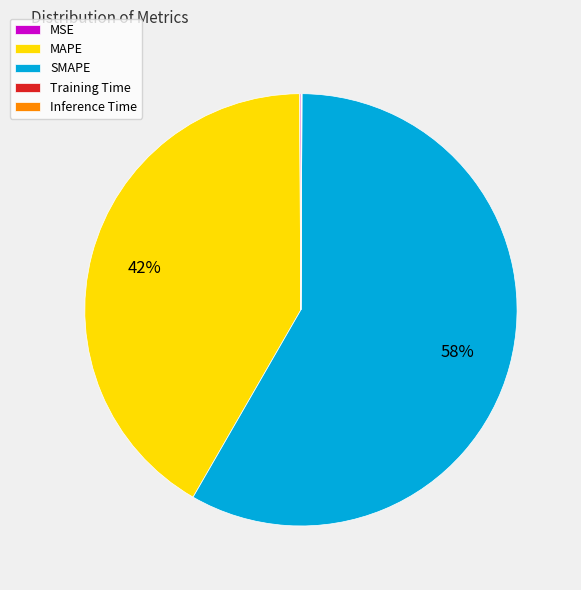

True or false: SMAPE accounts for 58% of the total.

True